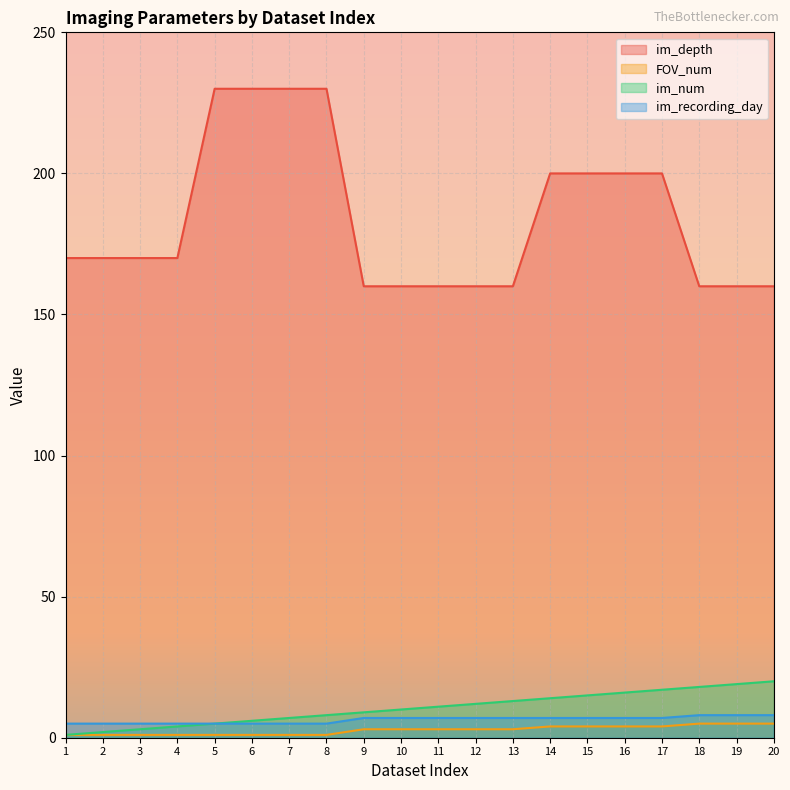

Which series has the largest range (max minus min)?

im_depth